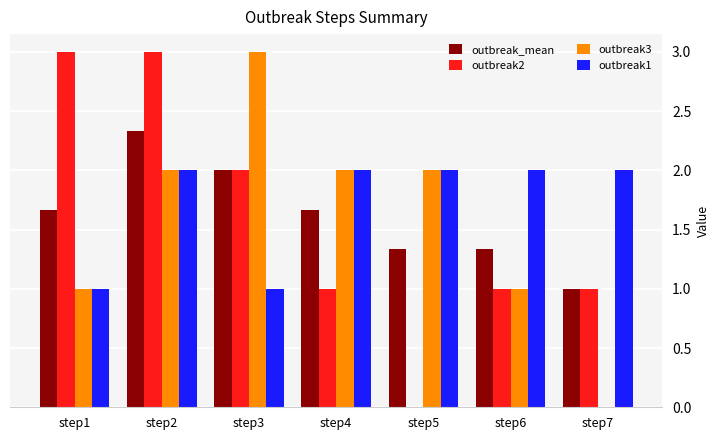

Which series changed the most between step6 and step7?

outbreak3